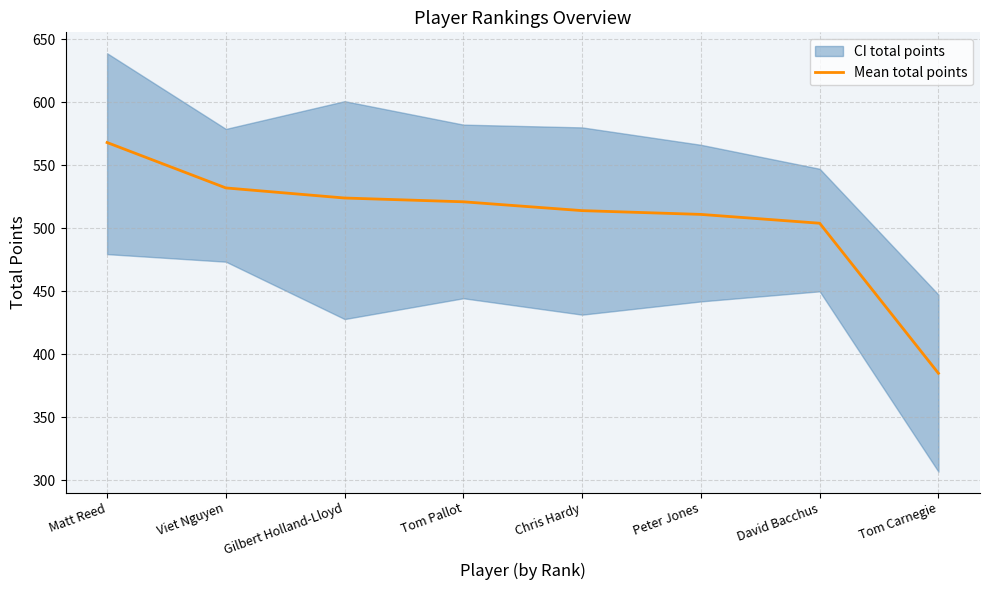

What is the label of the 5th point from the right?

Tom Pallot